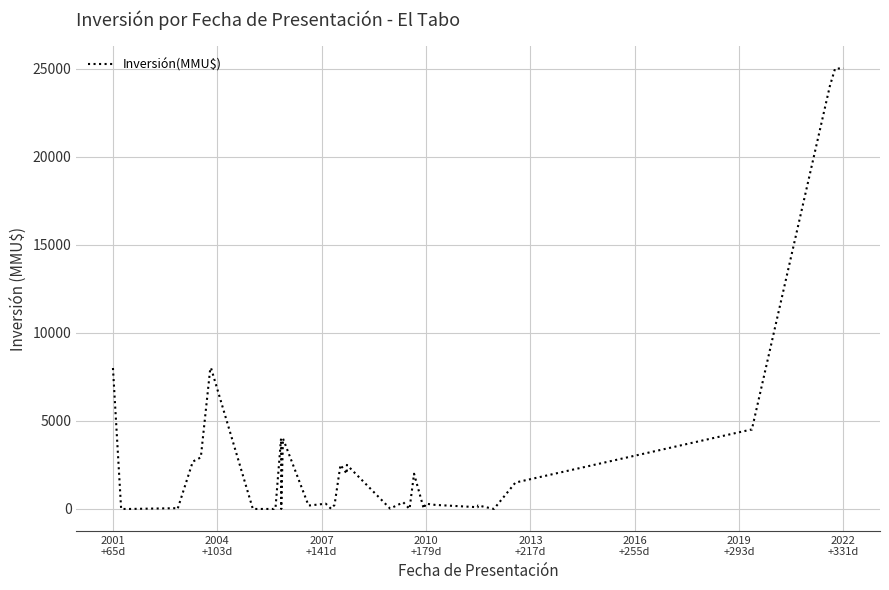

What is the greatest value displayed?

25000